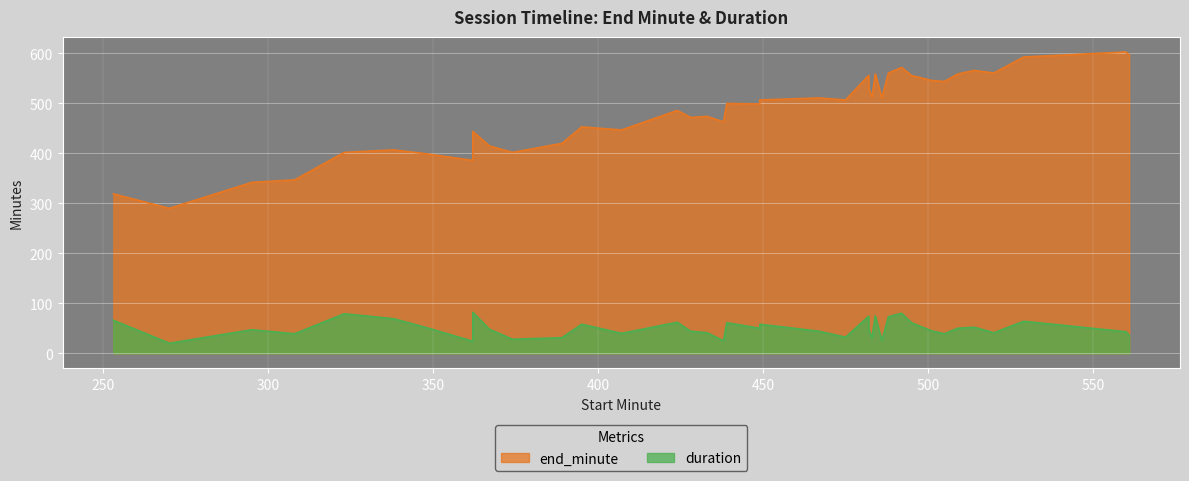

What is the maximum value for end_minute?

603